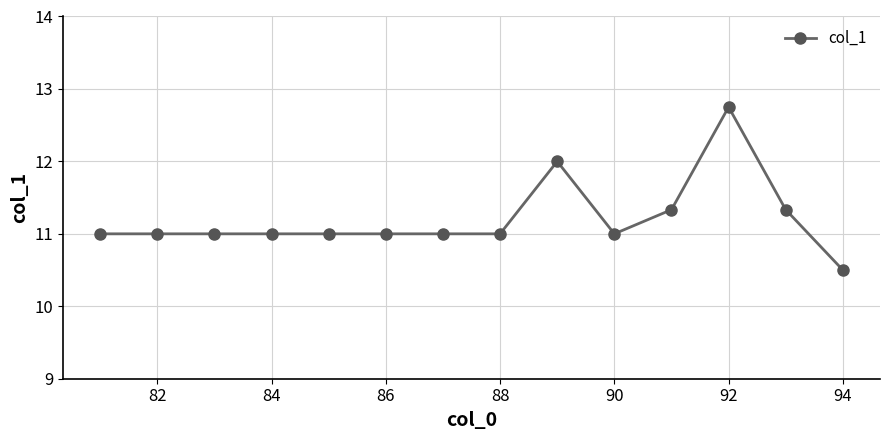

What is the minimum value shown in the chart?

10.5